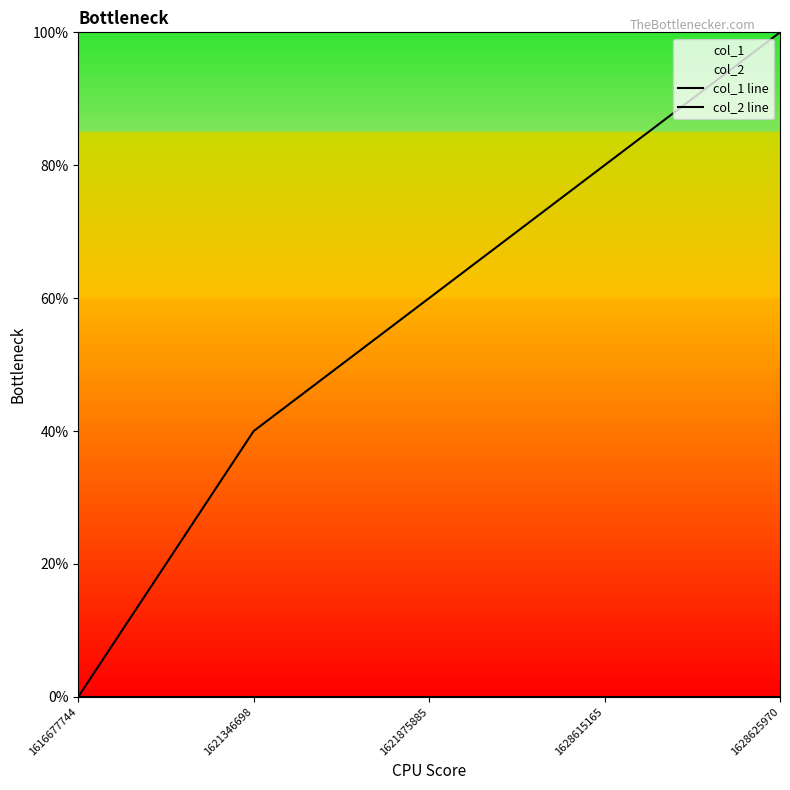

At which label is col_2 line closest to 0?

1616677744